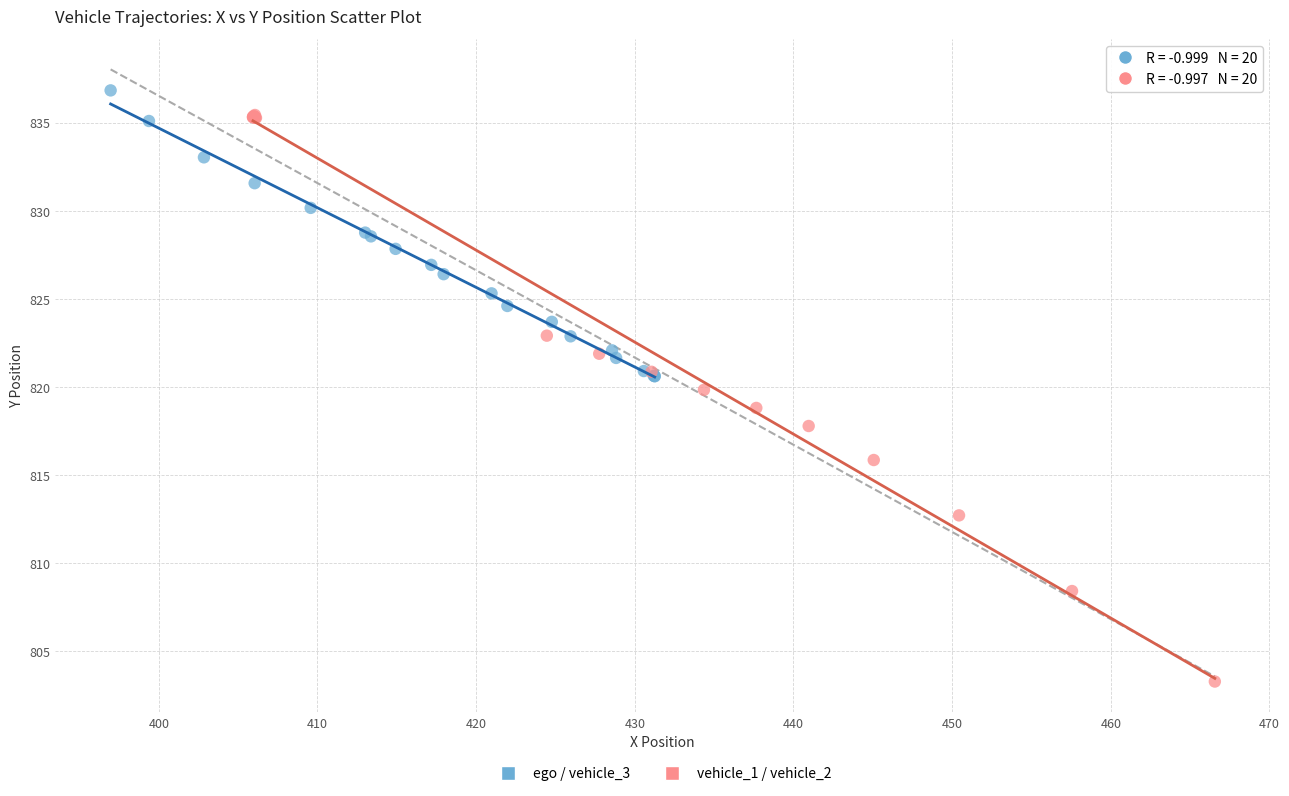

Which series has the widest spread of Y values?

vehicle_1 / vehicle_2